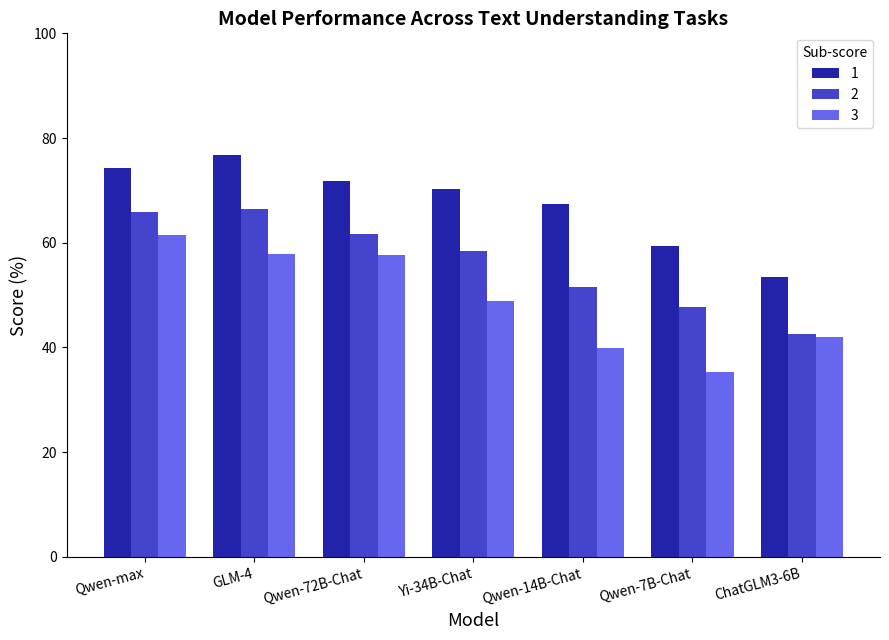

What is the approximate value of 2 at Qwen-72B-Chat?

61.6